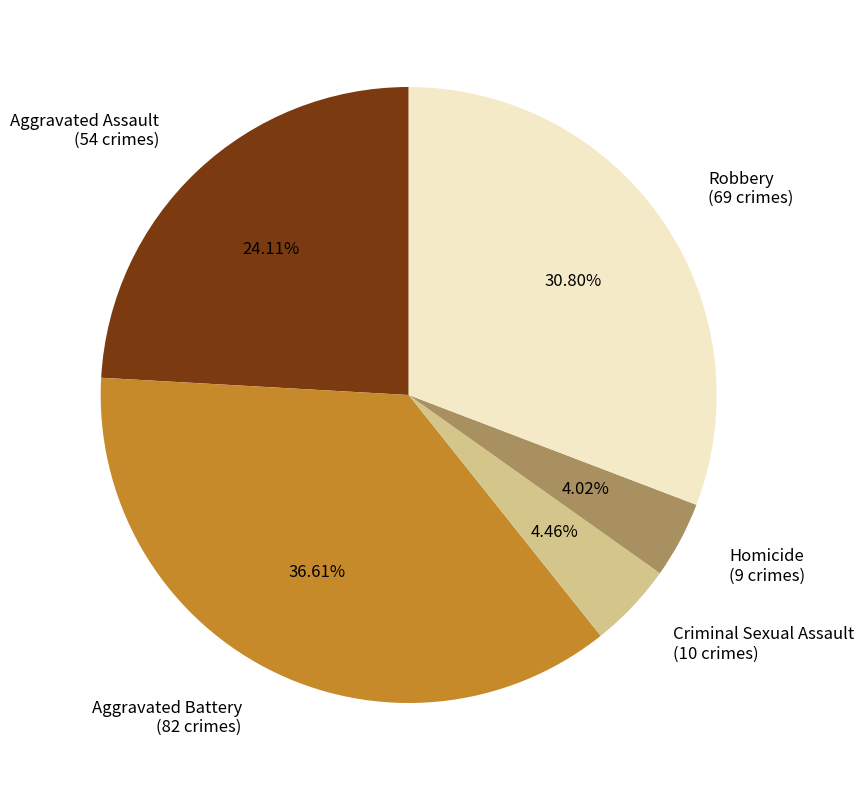

Does any single category account for the majority?

No